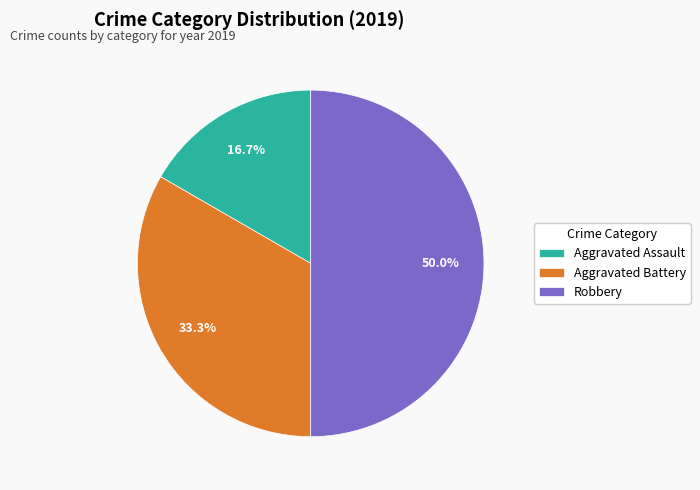

Which slice is the smallest?

Aggravated Assault